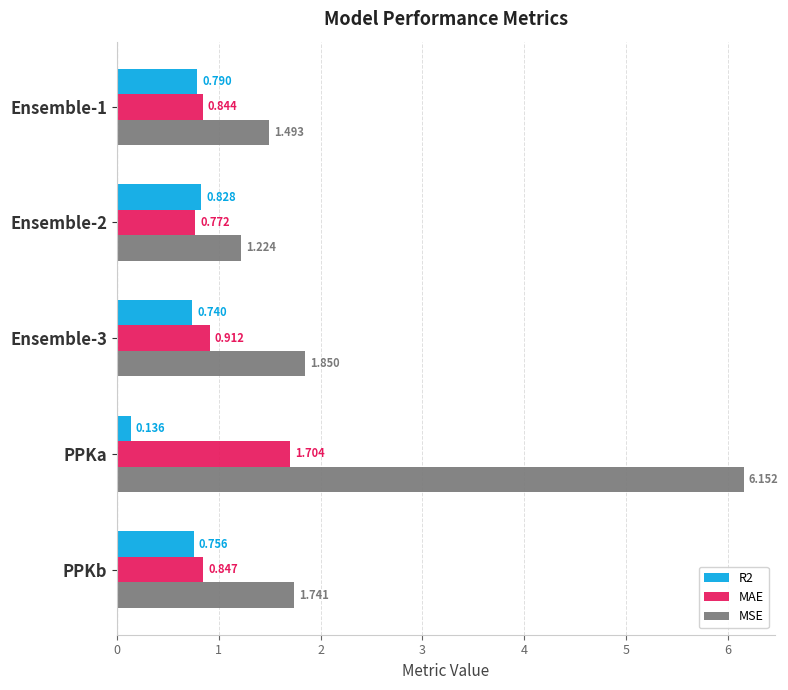

Which label corresponds to the smallest value in the chart?

PPKa